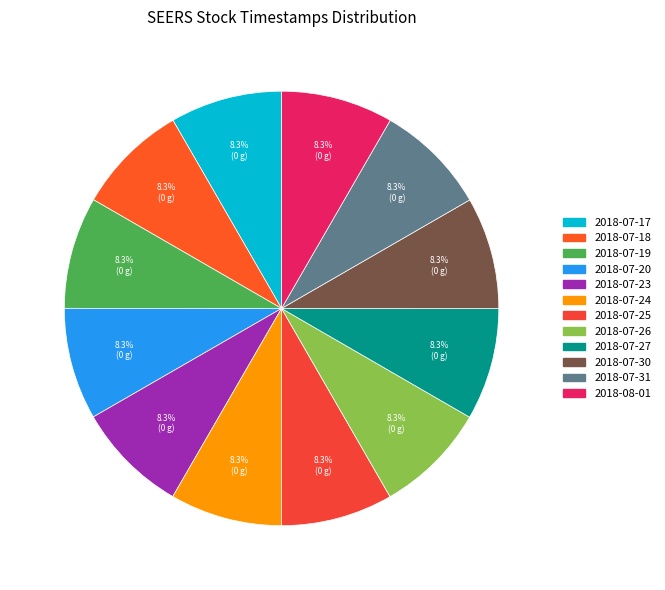

Rank the categories by value from lowest to highest.

2018-07-17, 2018-07-18, 2018-07-19, 2018-07-20, 2018-07-23, 2018-07-24, 2018-07-25, 2018-07-26, 2018-07-27, 2018-07-30, 2018-07-31, 2018-08-01